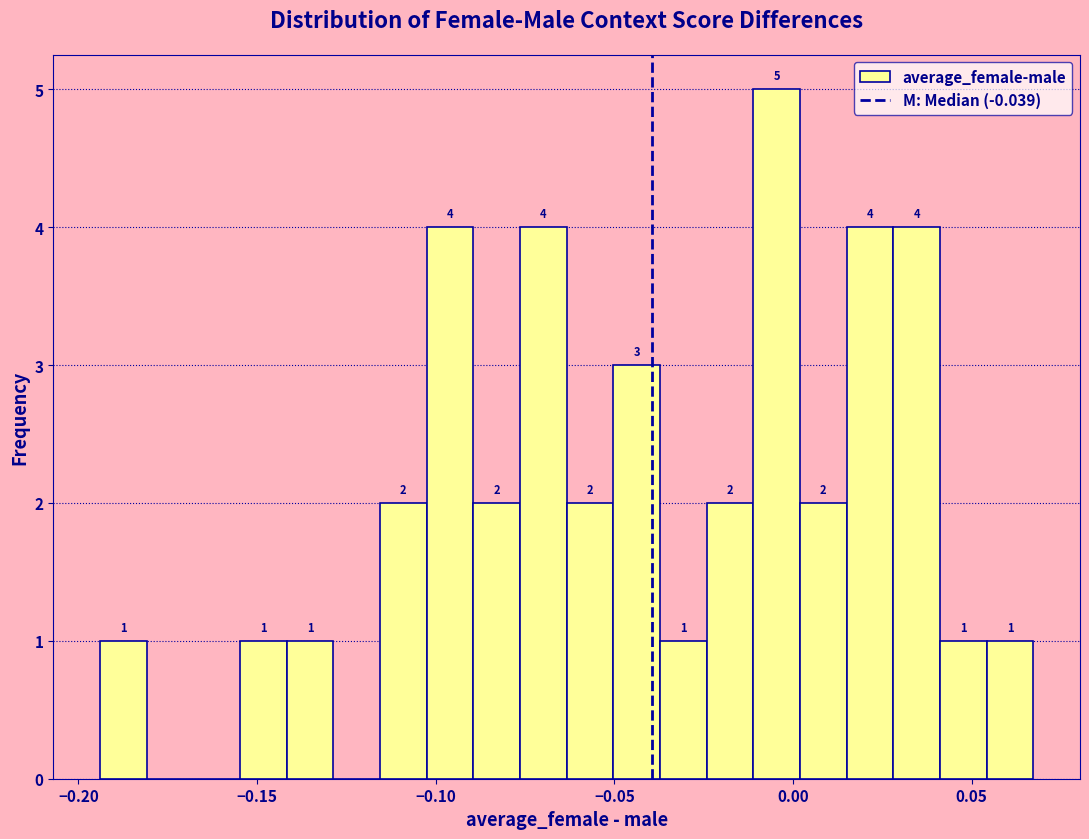

Around what value on the x-axis is the tallest bar? Give the approximate position of its centre, as read against the axis.

-0.005